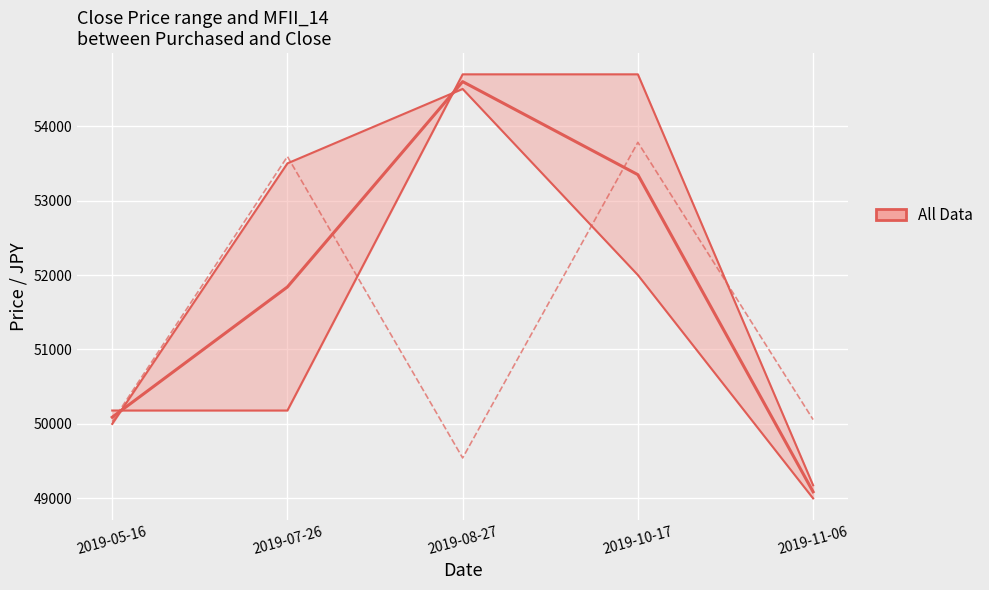

True or false: Purchased Price has more than 2 interior local peaks.

False